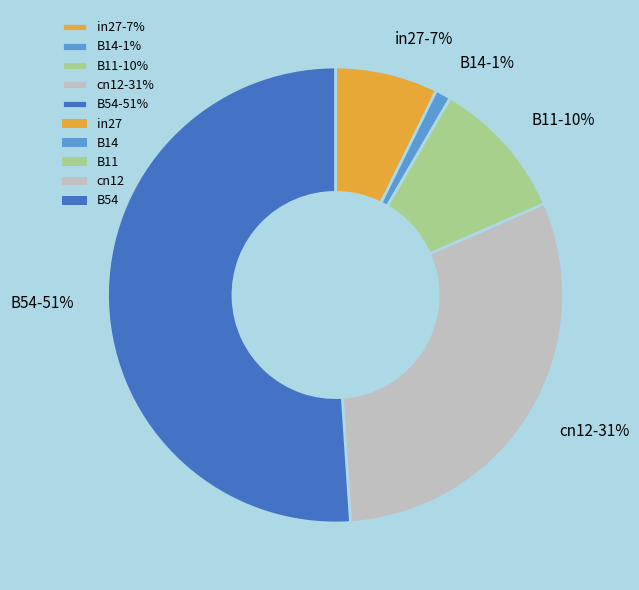

Which category has the smallest portion of the pie?

B14